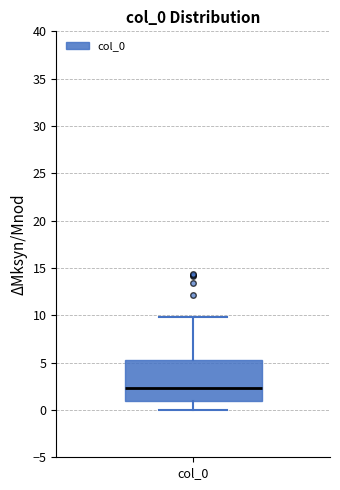

Where is the lower edge of the box for col_0 on the y-axis? The values are not printed on the chart, so give them approximately, as read against the axis.

1.0